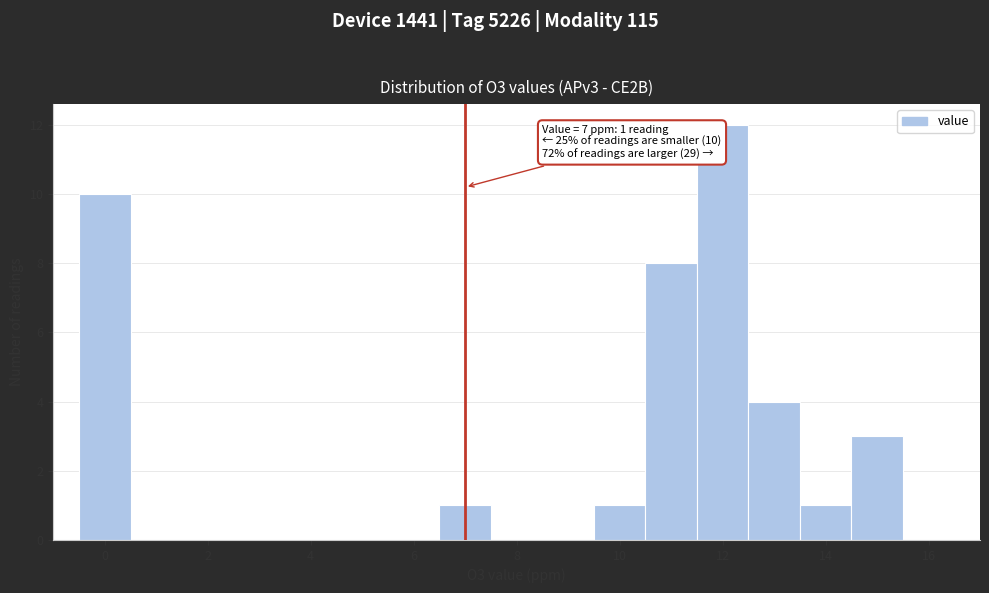

Over which range of the x-axis is the bar tallest?

11.5 to 12.5